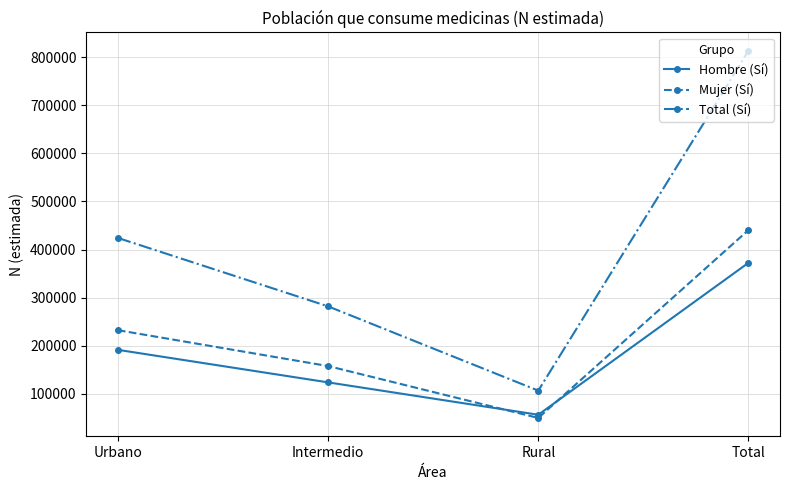

Is it true that Total (Sí) equals 146020 at Rural?

False